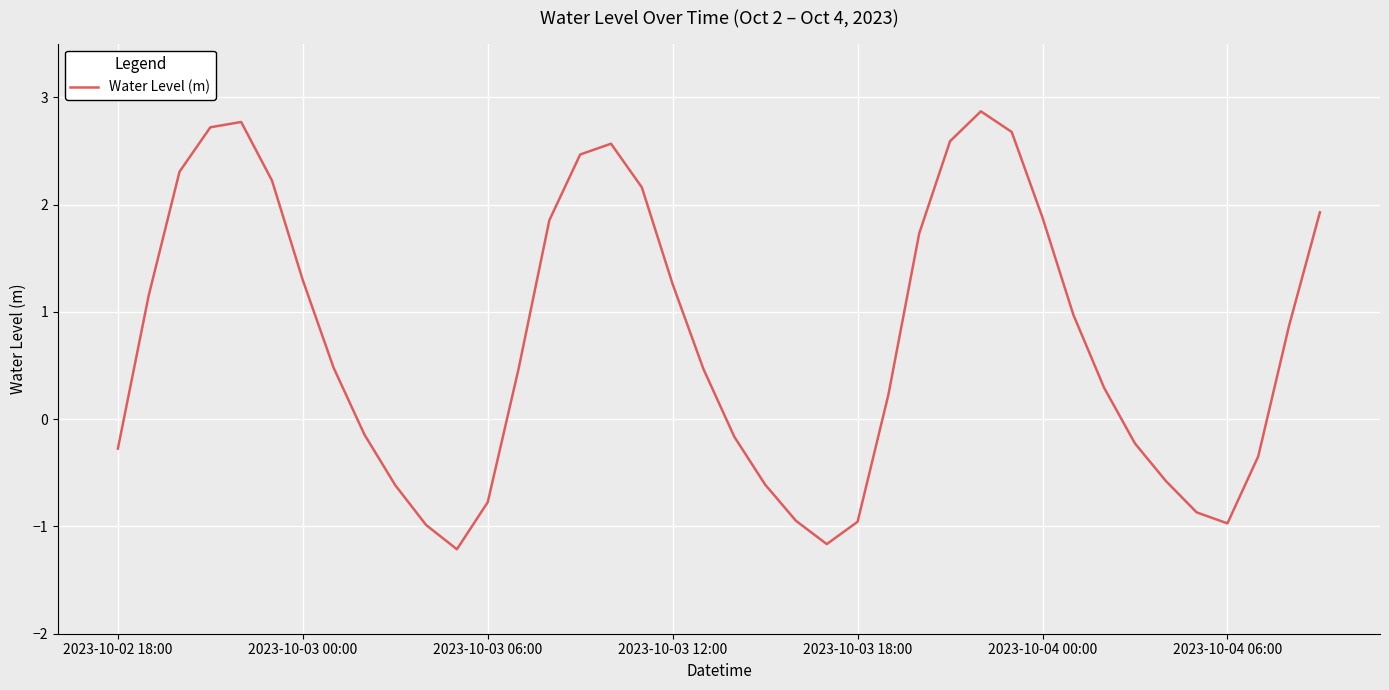

What is the greatest value displayed?

2.9